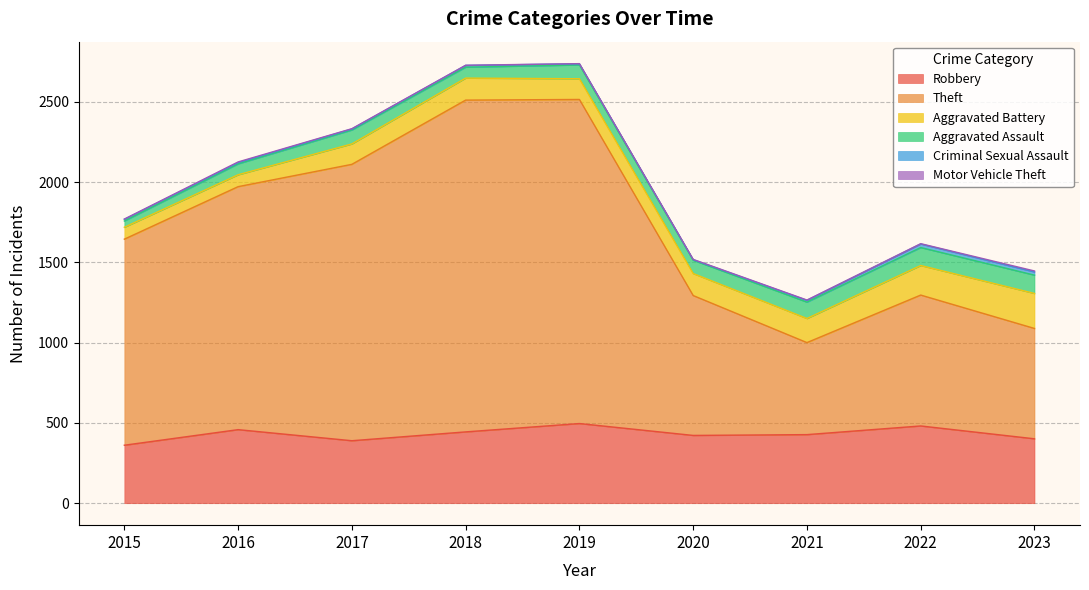

What is the minimum value shown in the chart?

1